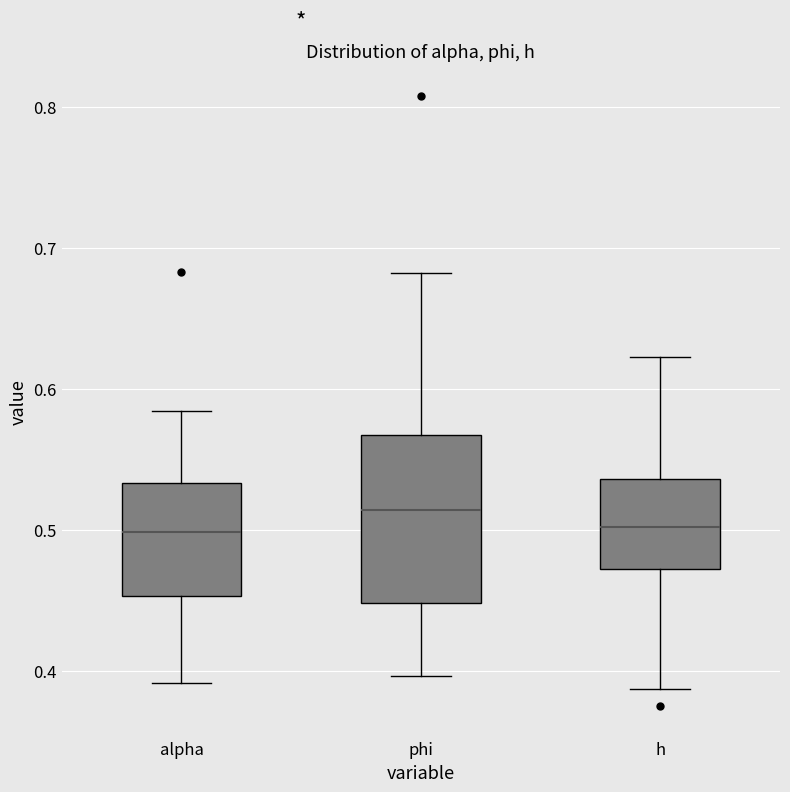

Where is the lower edge of the box for h on the y-axis? The values are not printed on the chart, so give them approximately, as read against the axis.

0.47